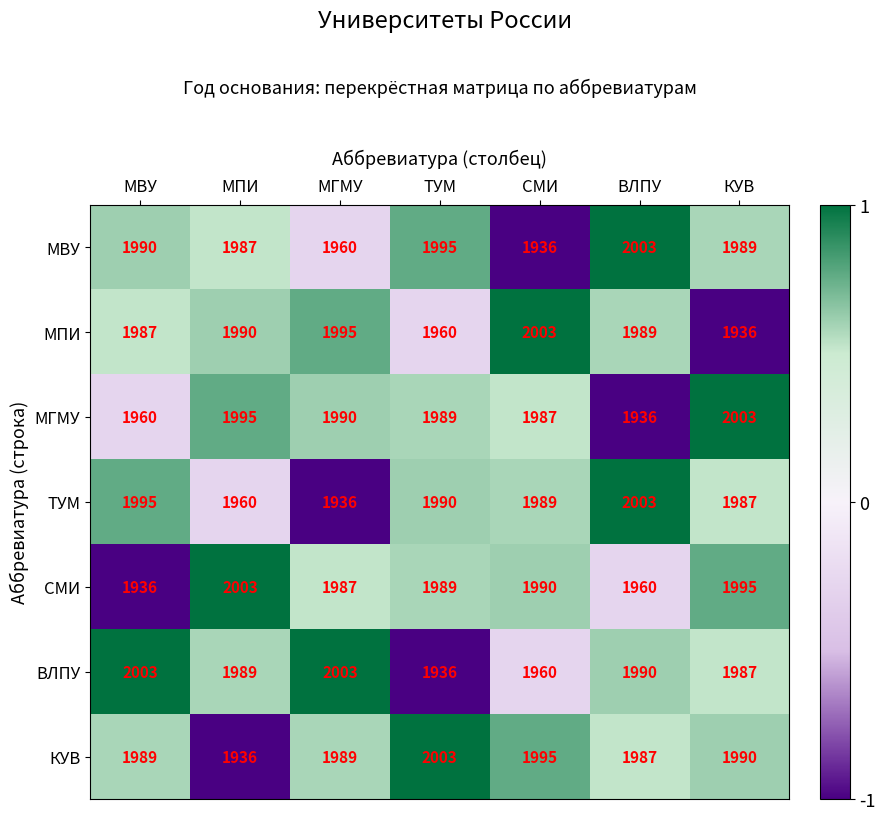

Is it true that ВЛПУ equals 1960 at СМИ?

True